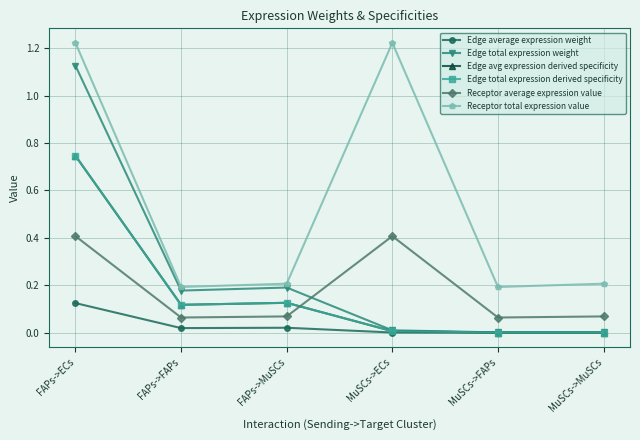

What is the label of the 3rd point from the left?

FAPs->MuSCs